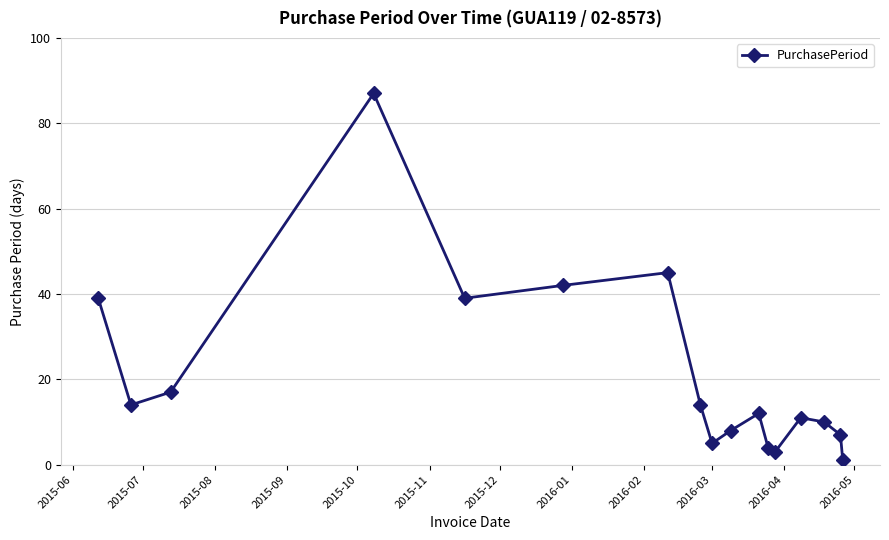

What is the maximum value shown in the chart?

87